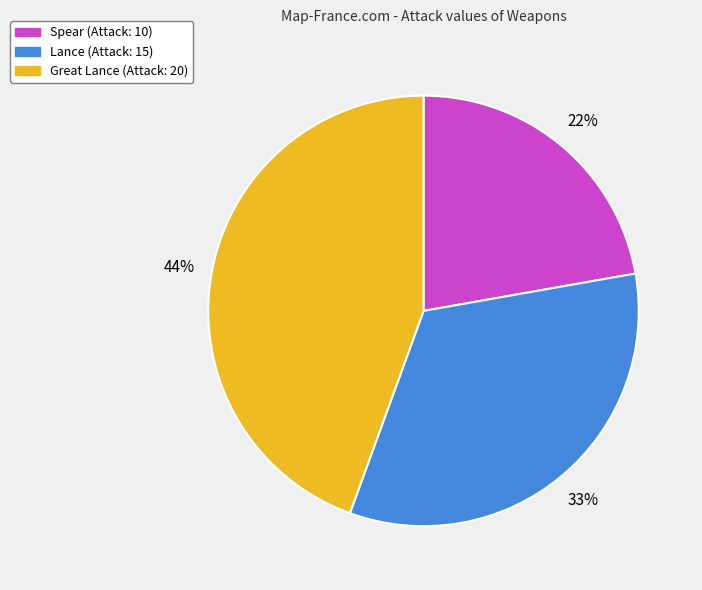

Do Great Lance and Spear together represent more than half of the pie?

Yes